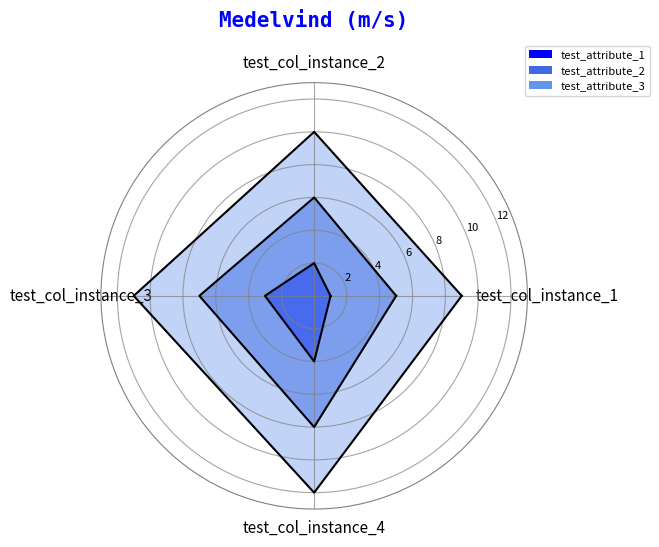

True or false: test_attribute_3 and test_attribute_1 intersect in this chart.

False